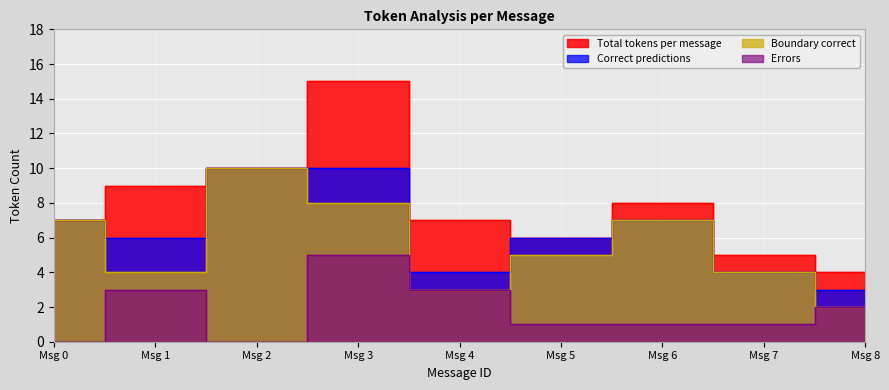

The Errors series shows 3 at Msg 8. True or false?

False